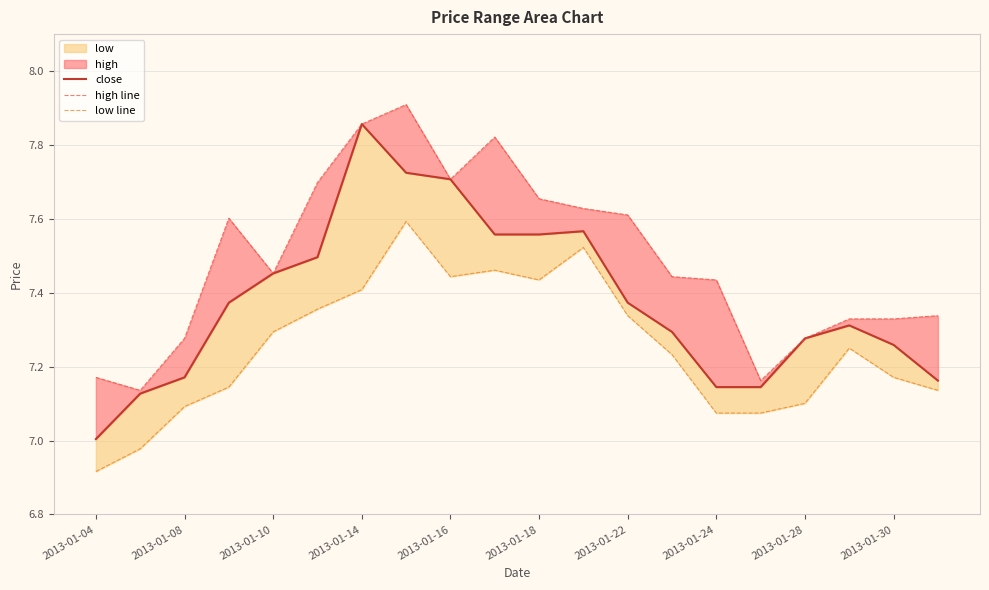

What is the sum of the low line values at 17 and 19?

14.4